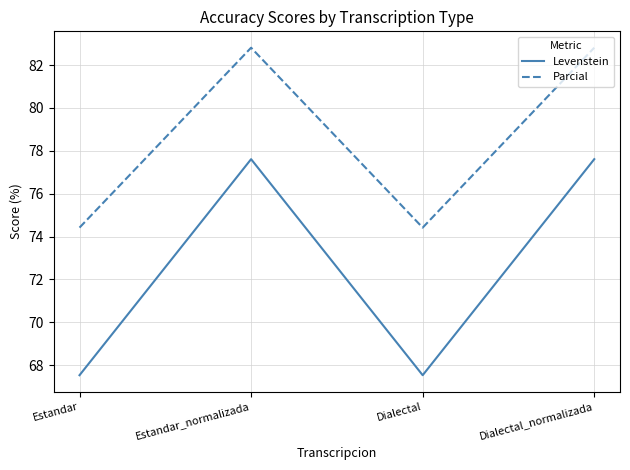

What is the total value across all series at Dialectal?

142.0